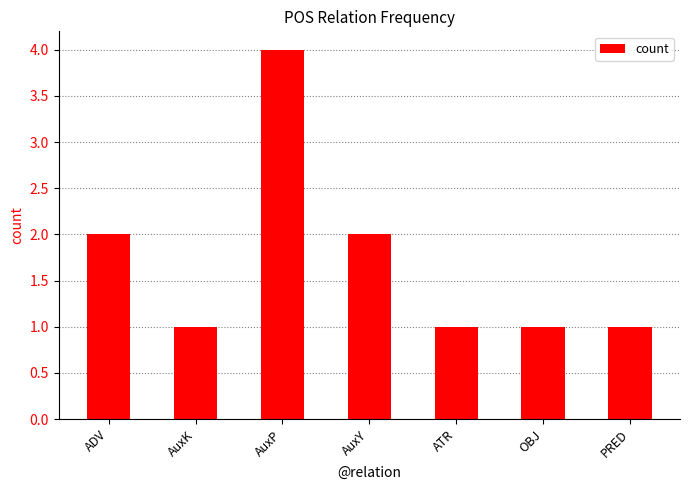

True or false: the data shows 1 at OBJ.

True